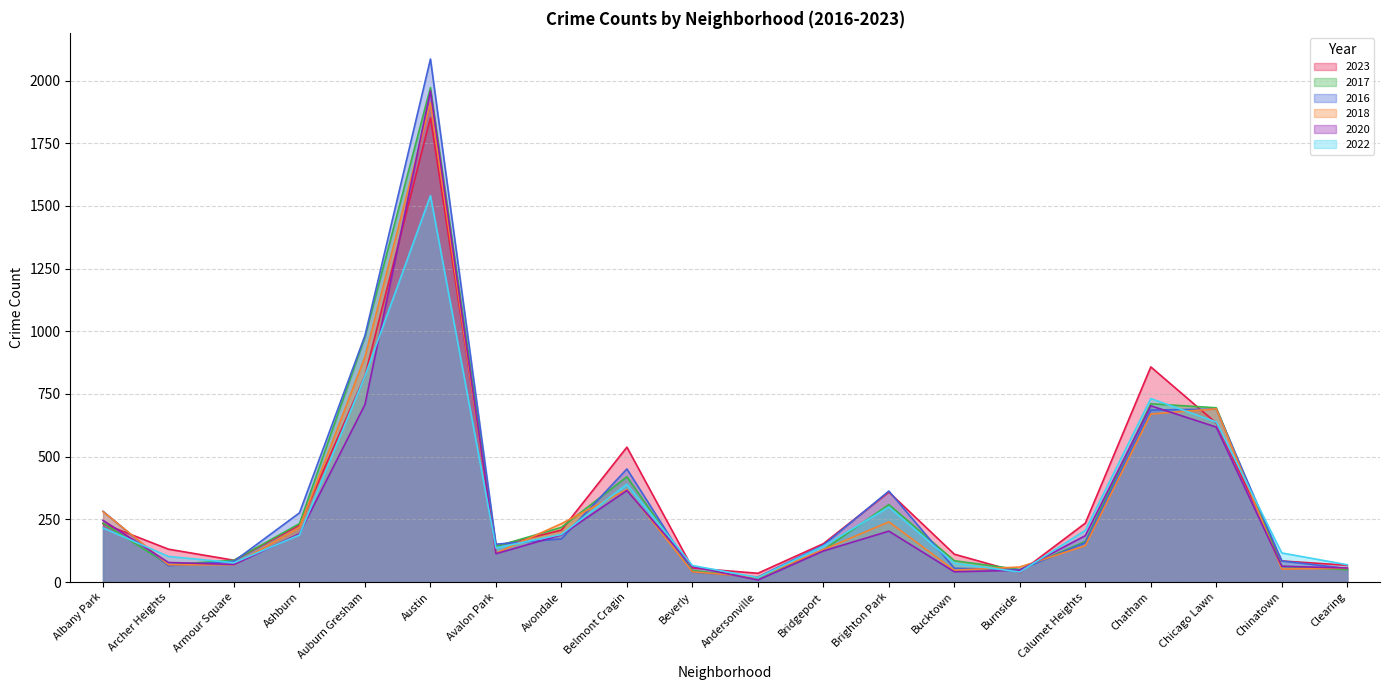

At which label does 2017 first exceed 162?

Albany Park